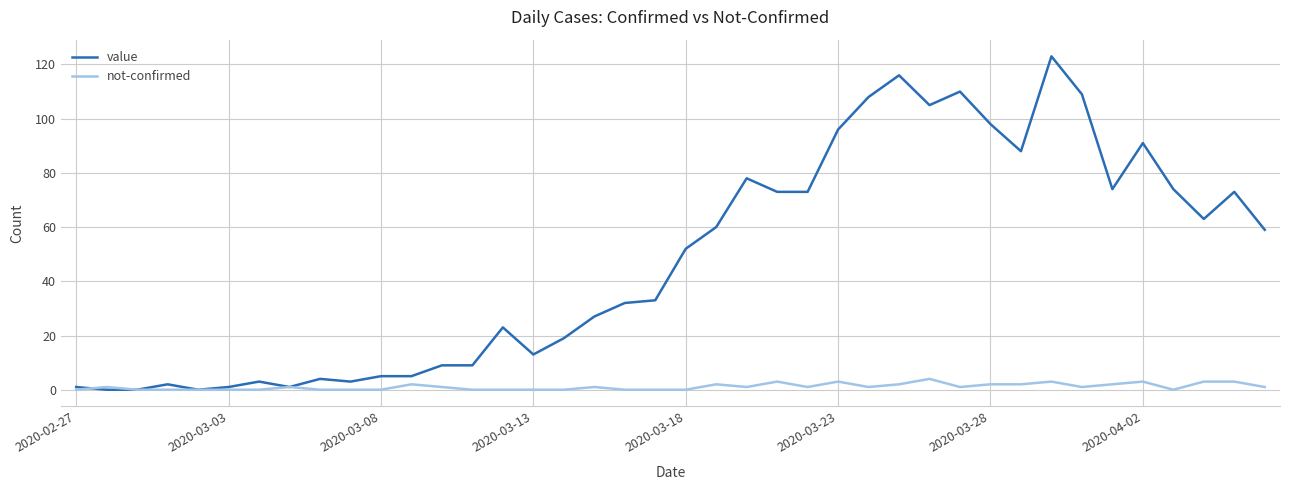

Rank the series by their maximum value, from highest to lowest.

value, not-confirmed